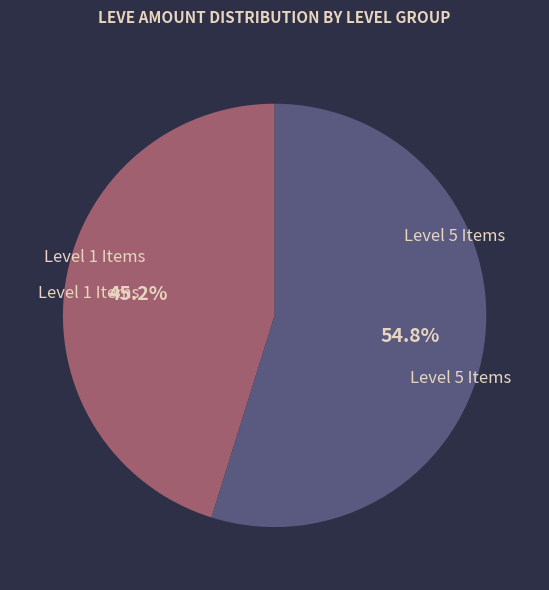

Does any single category account for the majority?

Yes